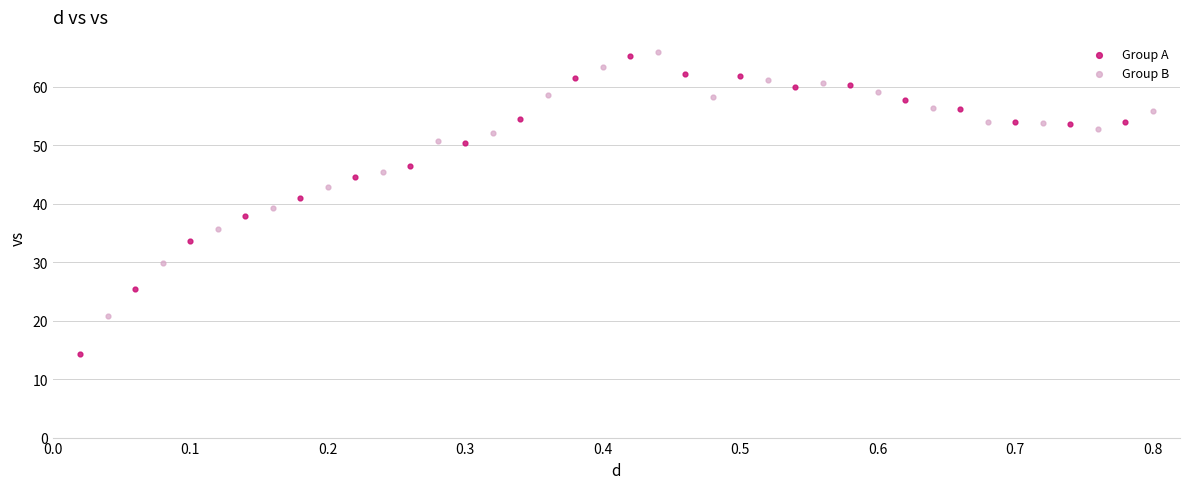

What are all the series names shown in the legend?

Group A, Group B